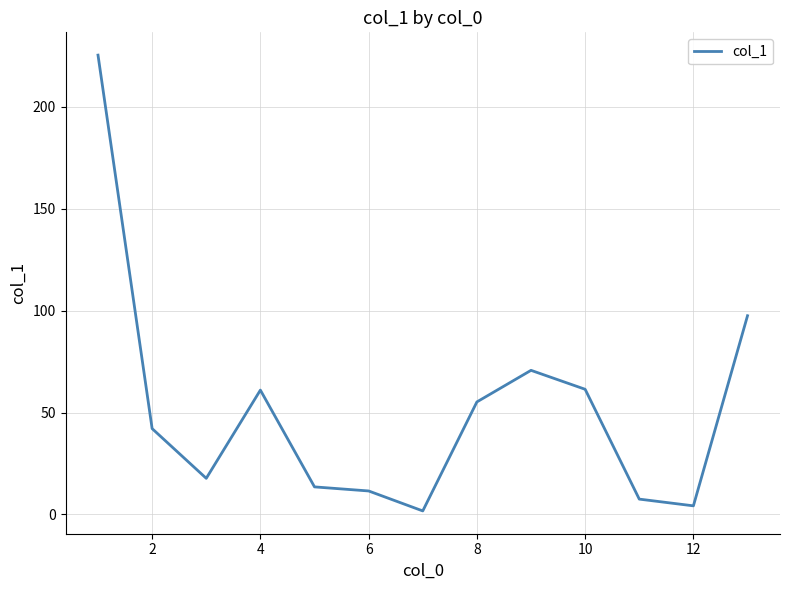

What is the average value?

51.5